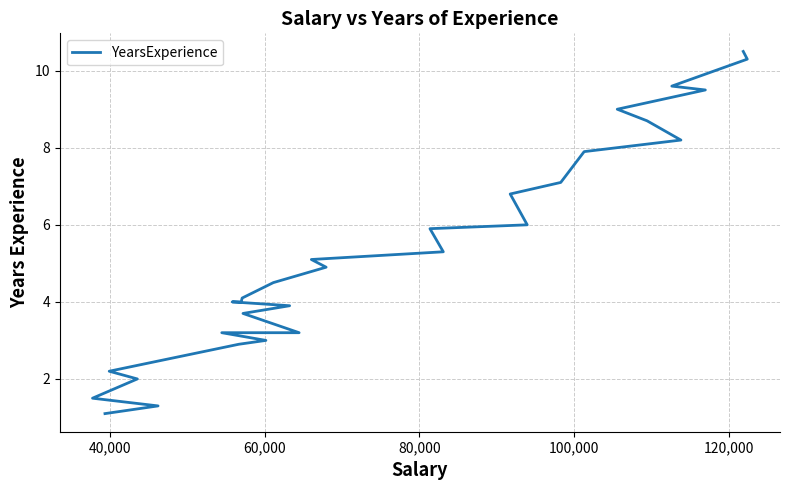

Does the chart display data point markers on the line(s)?

No